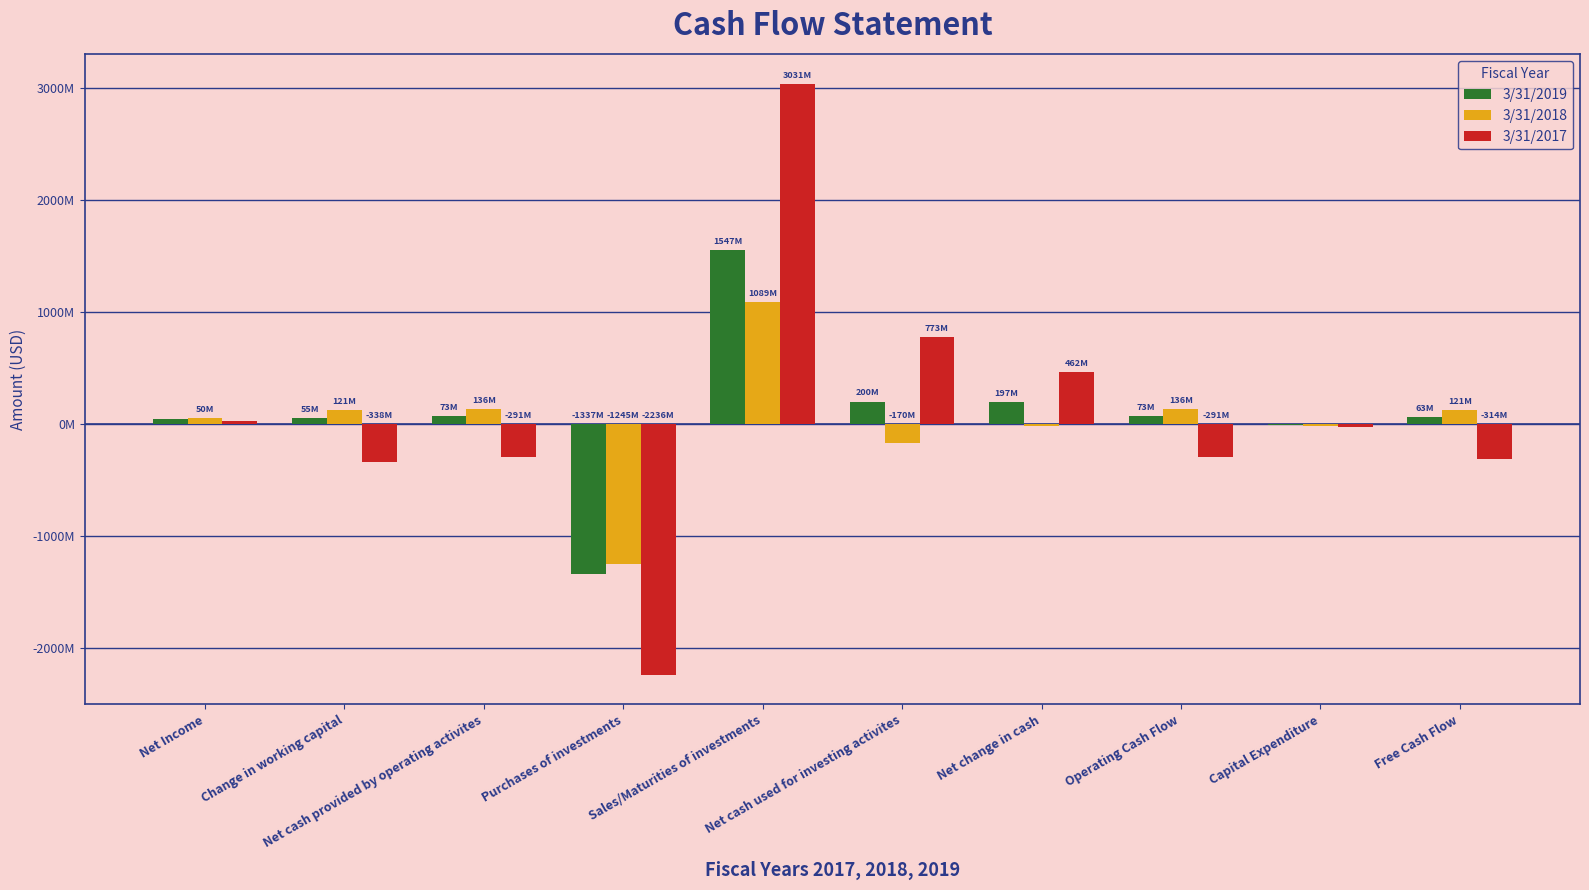

Reading right to left, transcribe all the data shown in this chart.

3/31/2019: 62586000	-10728000	73314000	196750000	199753000	1546839000	-1336540000	73314000	55436000	46874000
3/31/2018: 121381000	-14553000	135934000	-21857000	-170100000	1088571000	-1244630000	135934000	121085000	50130000
3/31/2017: -313752000	-22874000	-290878000	461604000	773271000	3031465000	-2235589000	-290878000	-338064000	29276000